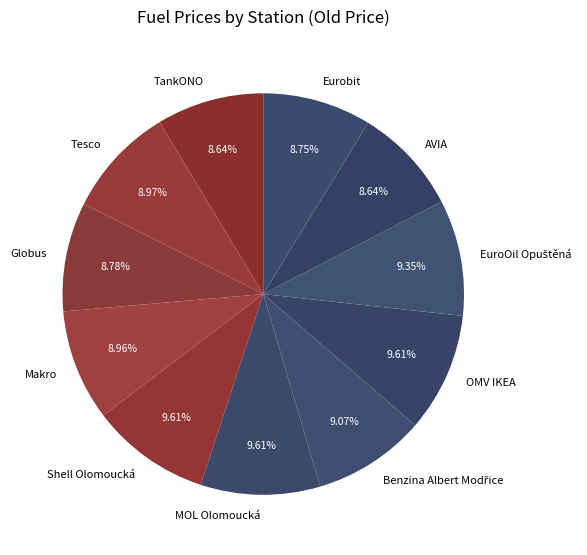

Does MOL Olomoucká represent more than half of the total?

No